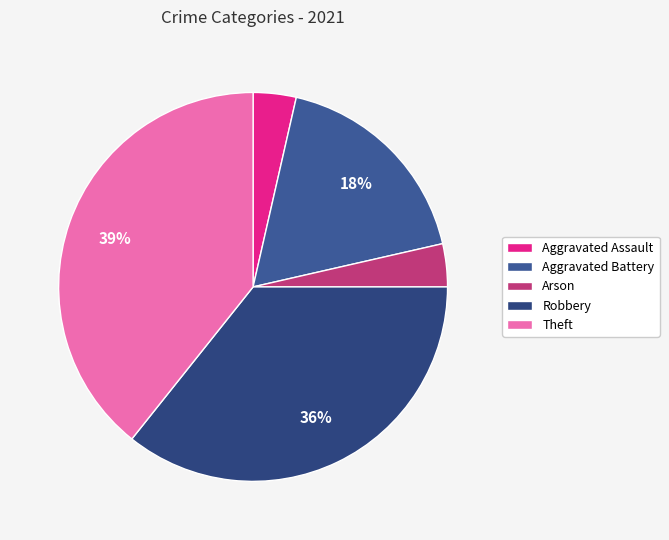

Is it true that Aggravated Battery is 18% of the pie?

True